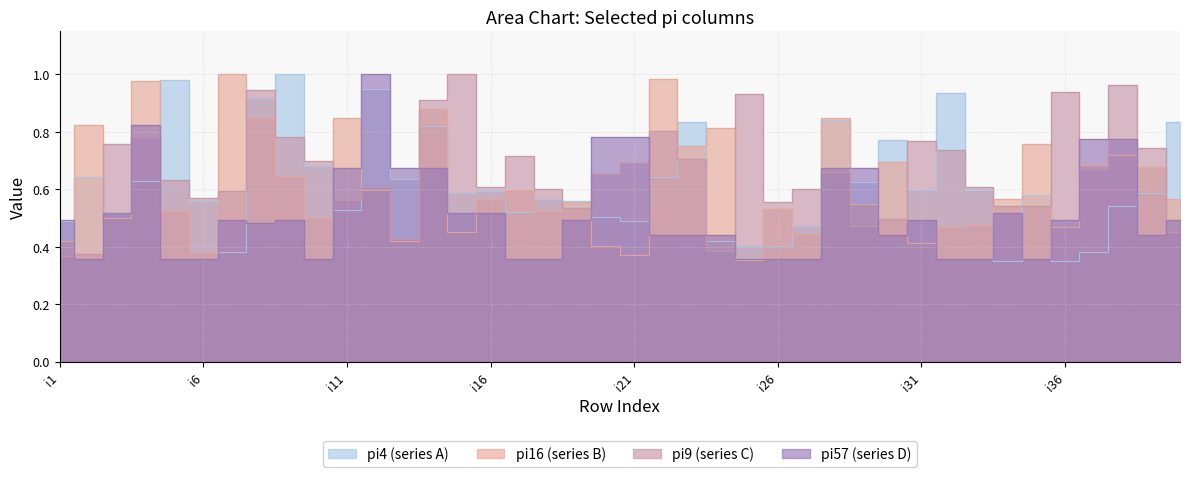

Where is pi4 nearest to the value 0?

i34